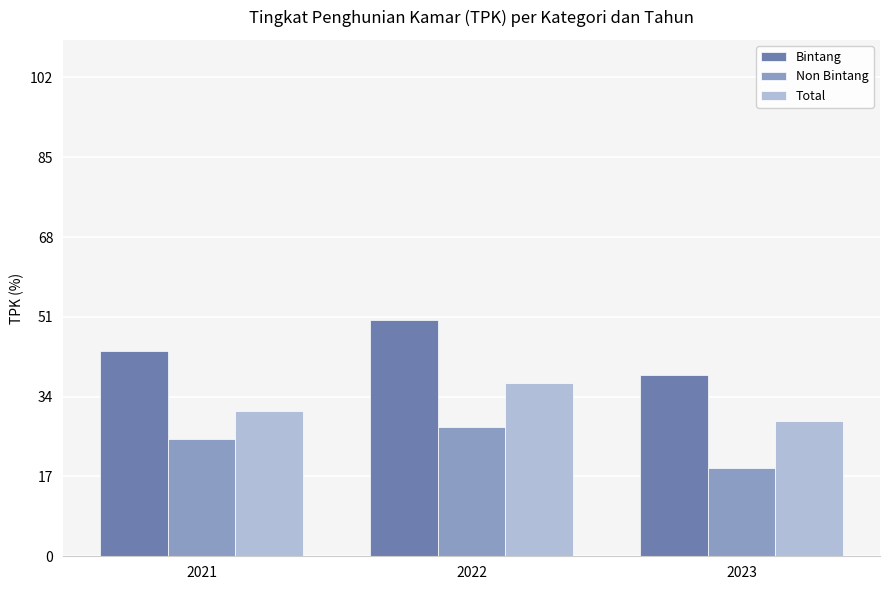

The value of Total at 2023 is 6.4. True or false?

False